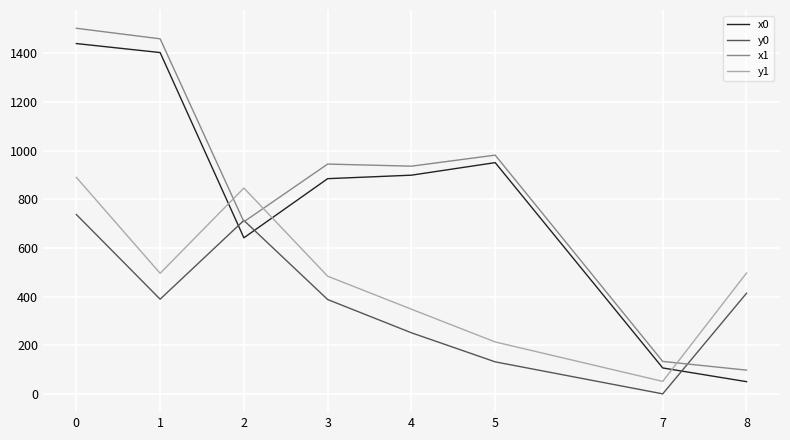

What is the difference between the highest and lowest values at 0?

765.4